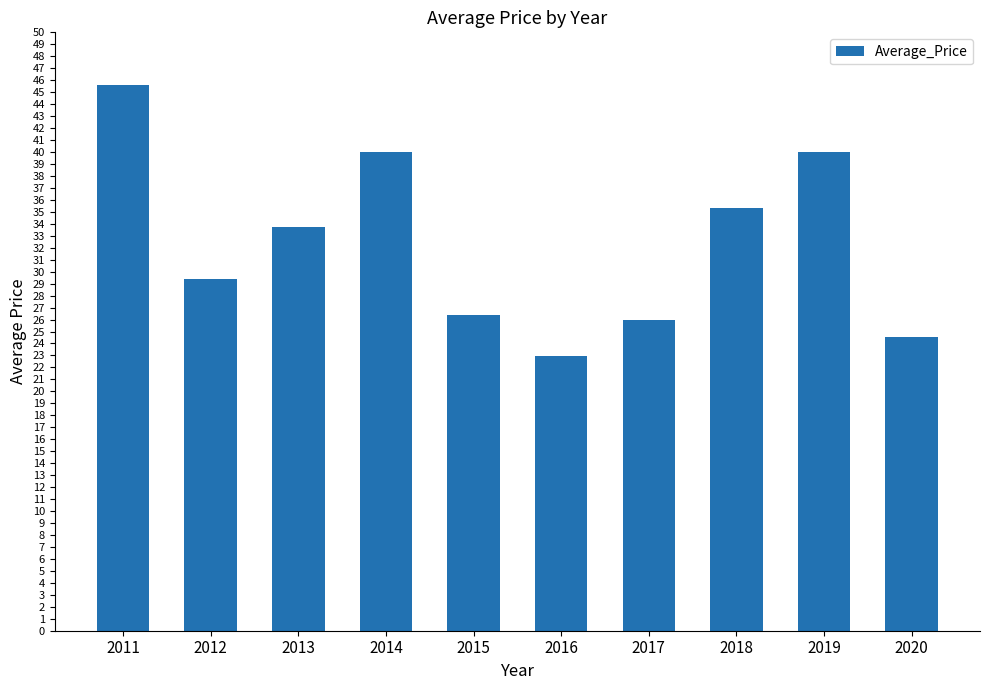

Is it true that the value at 2015 is 42.7?

False